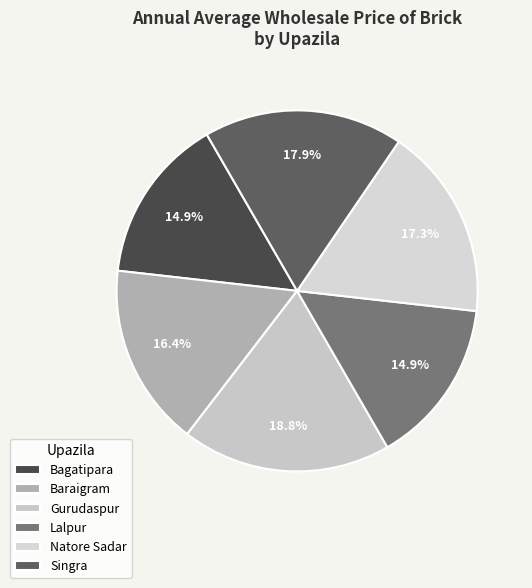

Which slice is the smallest?

Bagatipara